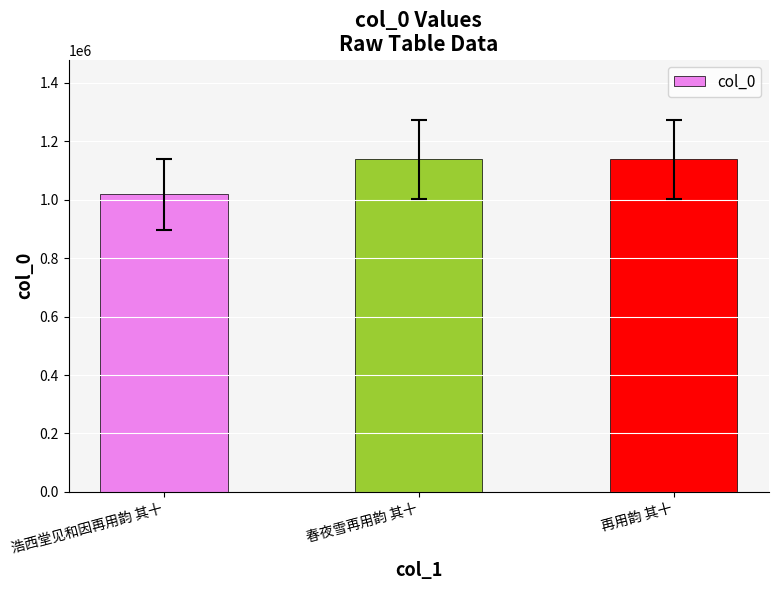

Which label corresponds to the smallest value in the chart?

浩西堂见和因再用韵 其十